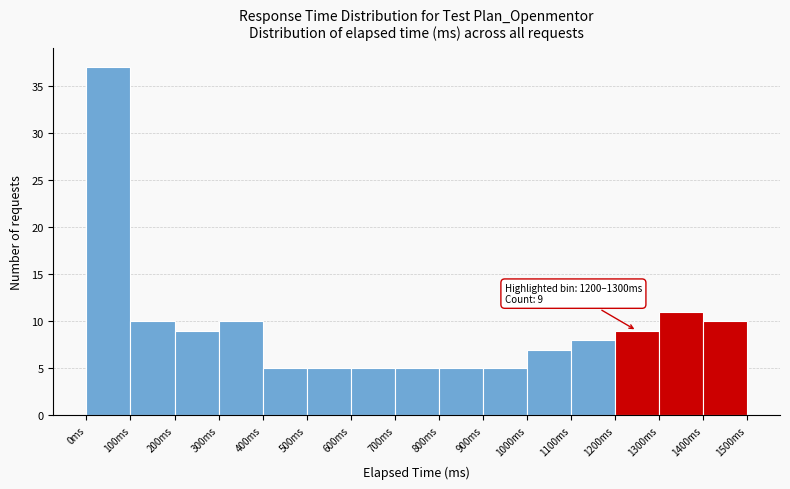

Which range on the x-axis has the tallest bar?

0 to 100